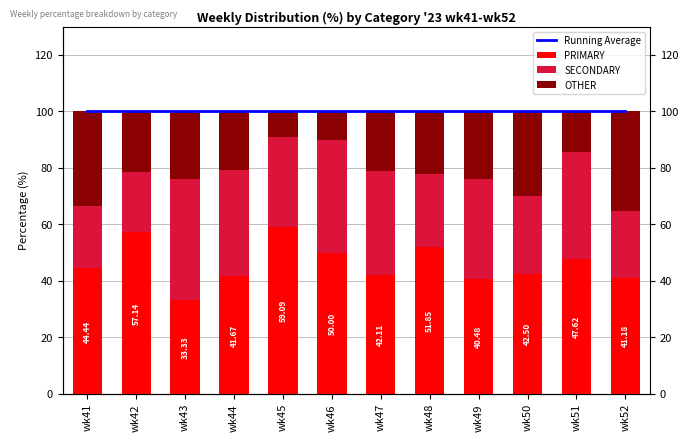

What is the total value across all series at wk51?

200.0